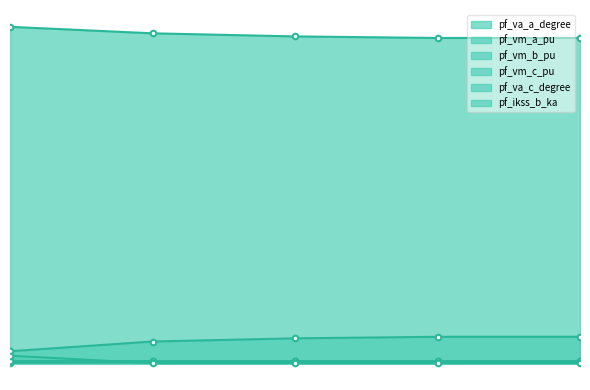

What is the spread (max minus min) of values at Bus_0?

173.2